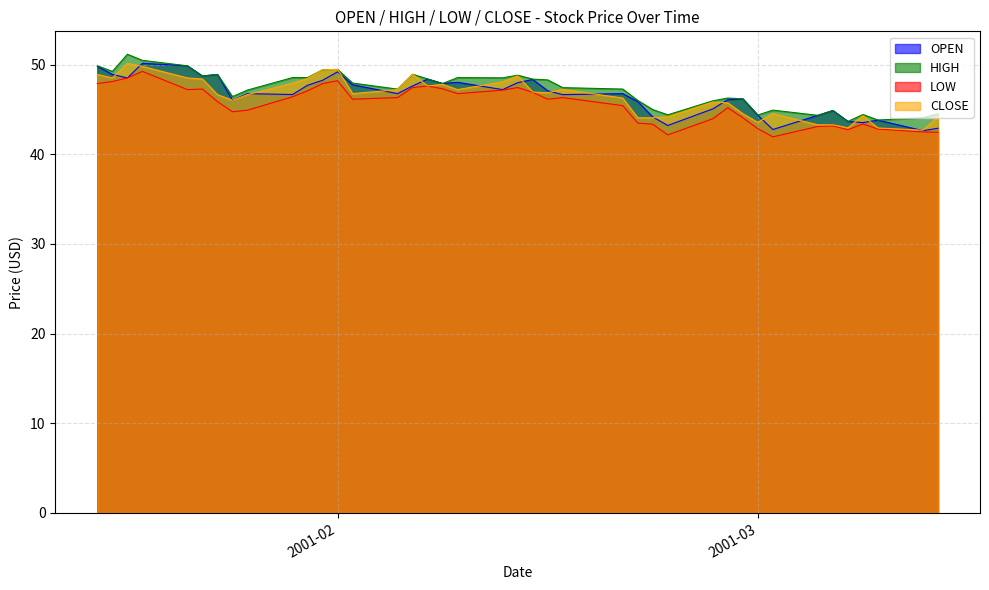

What is the spread (max minus min) of values at 2001-02-20?

1.9